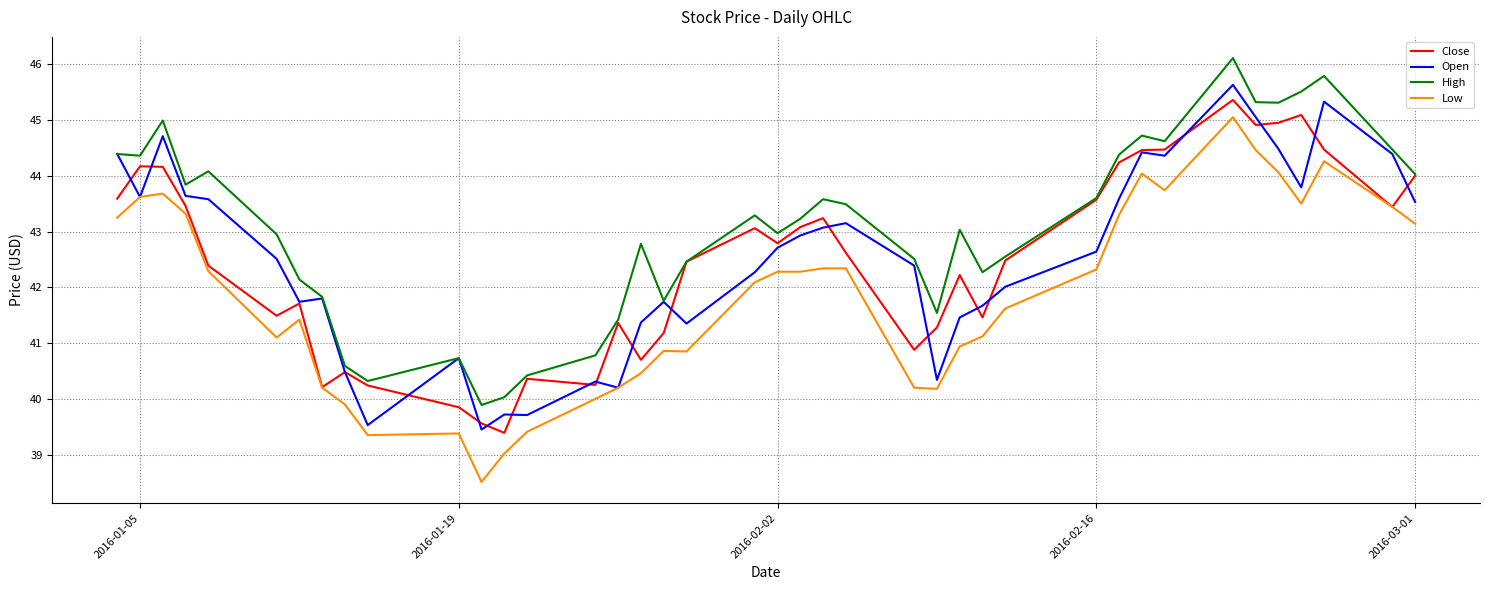

Which series has the largest total across all categories?

High